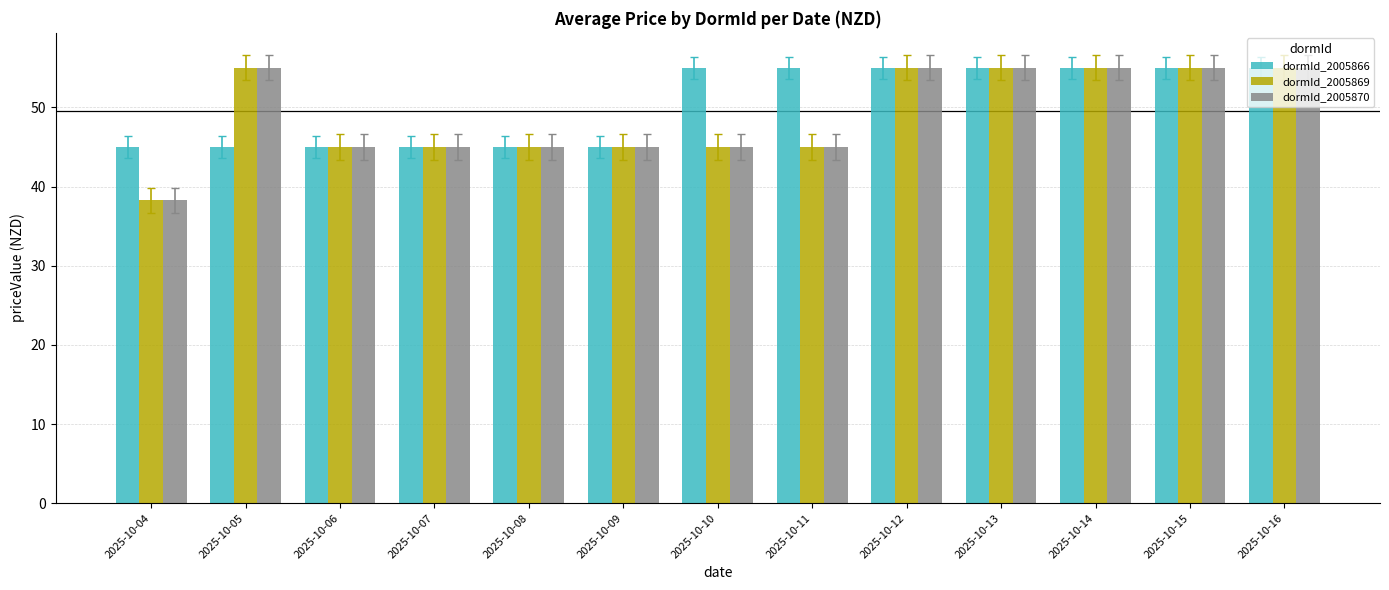

At how many categories does at least one series exceed 48?

8